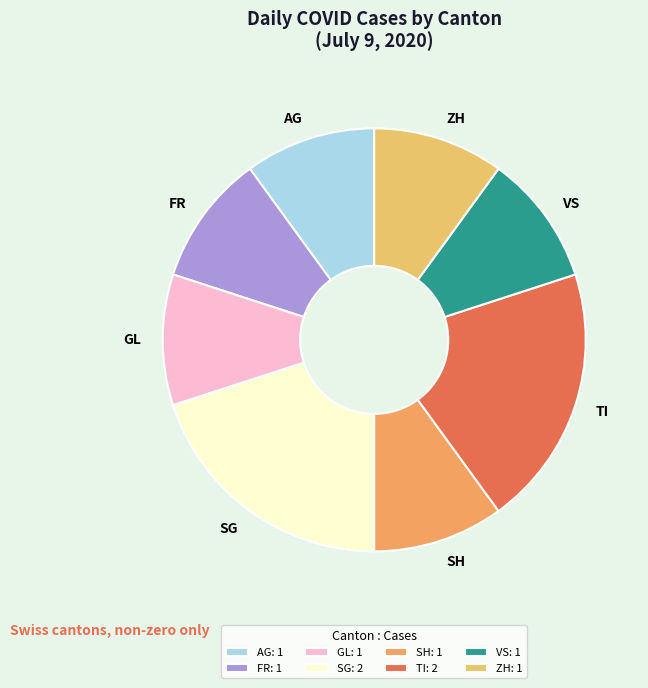

How many slices are in this pie chart?

8